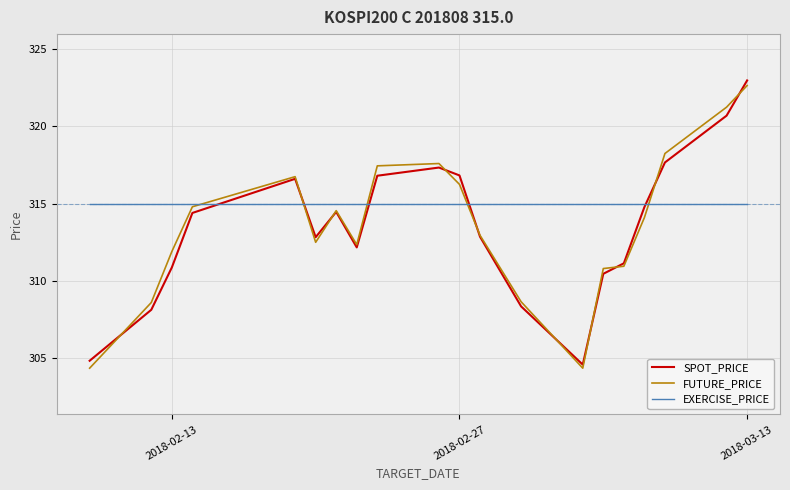

At how many categories does at least one series exceed 307?

20